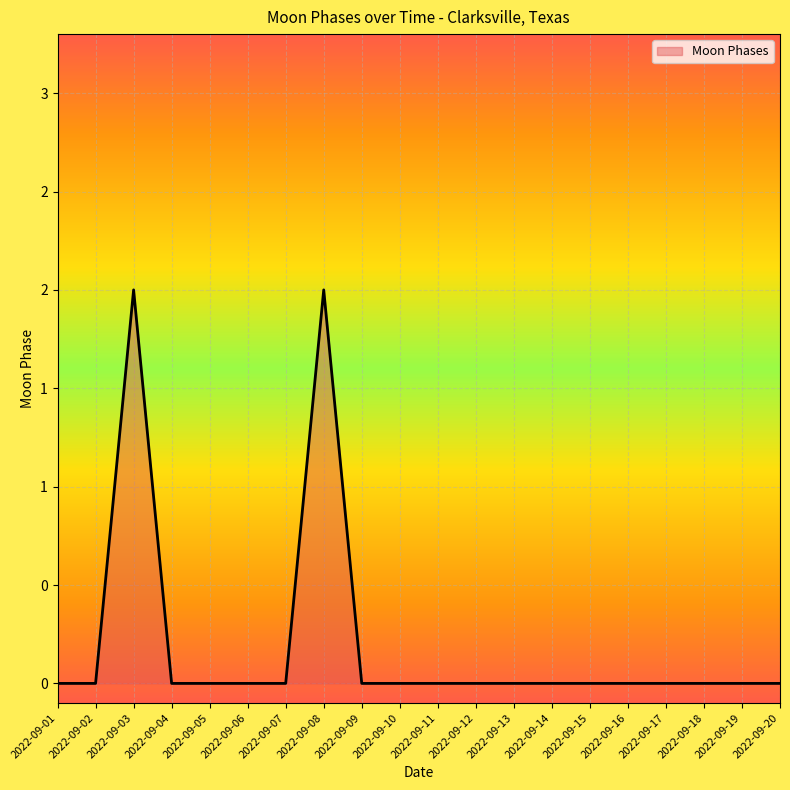

Is this an area chart (filled region under the line)?

Yes